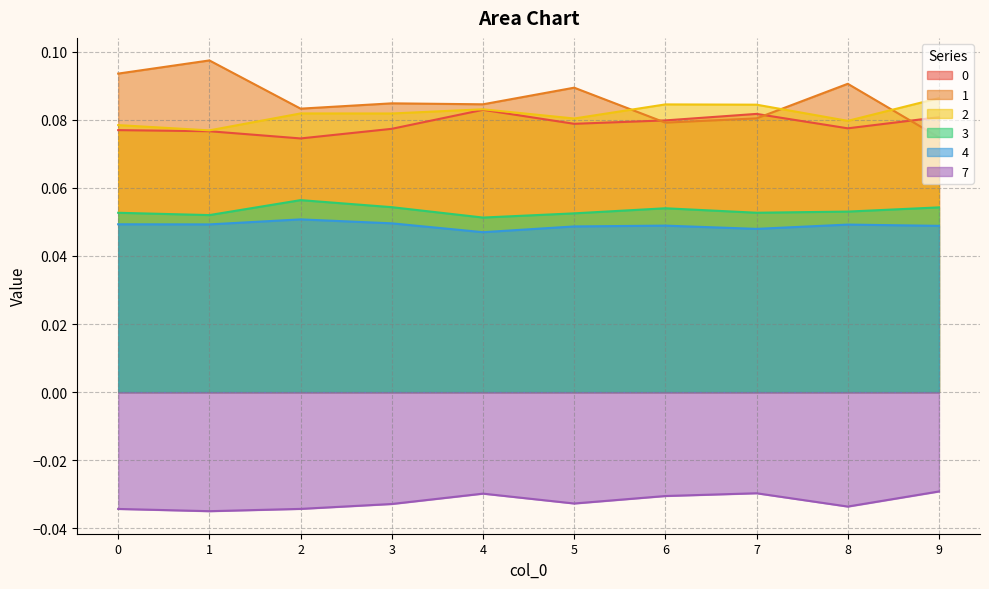

Count the number of data series in this chart.

6